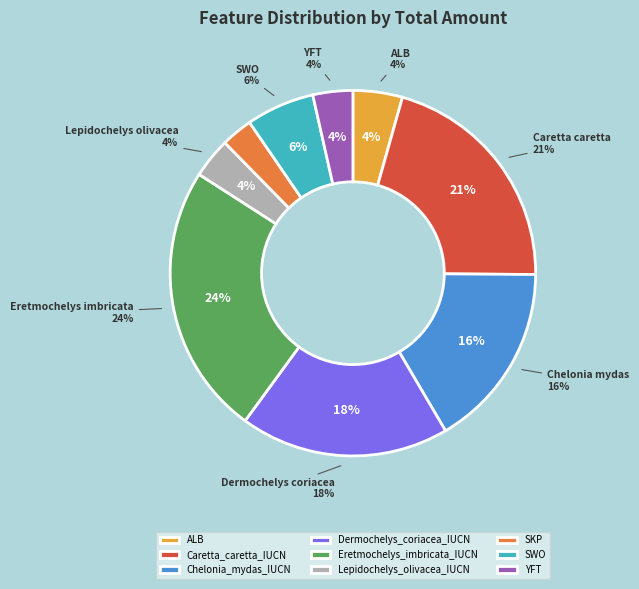

To the nearest percent, what percentage of the pie is Chelonia_mydas_IUCN?

16%